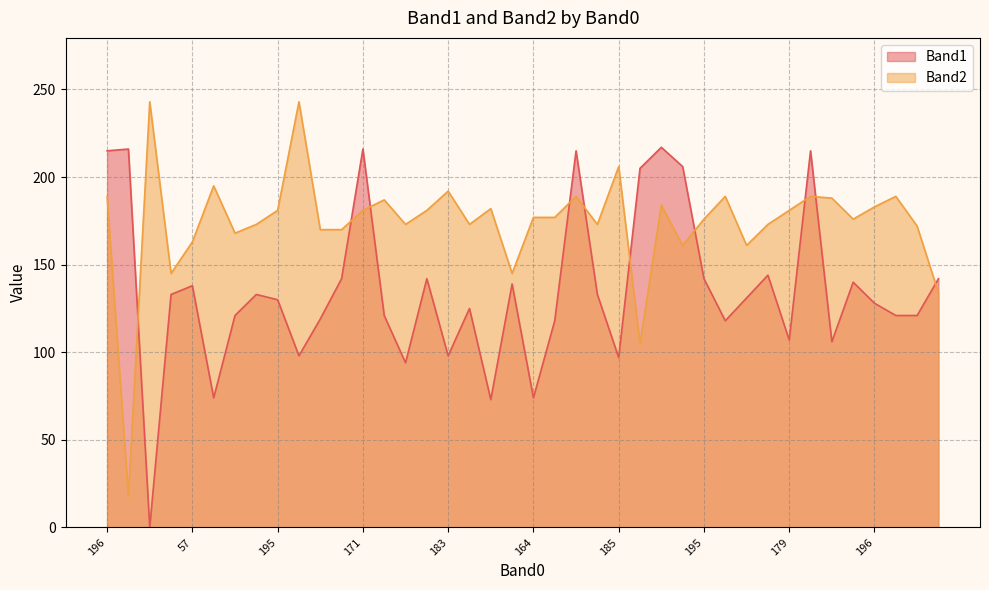

Between 171 and 143, which is larger?

143